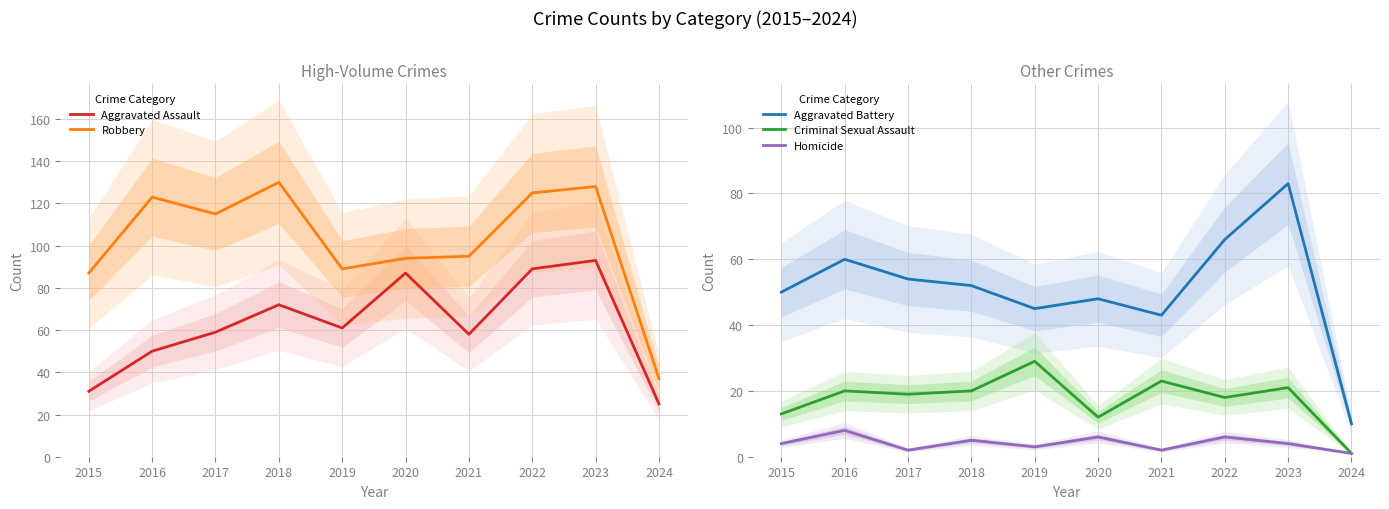

The value of Criminal Sexual Assault at 2023 is 28. True or false?

False